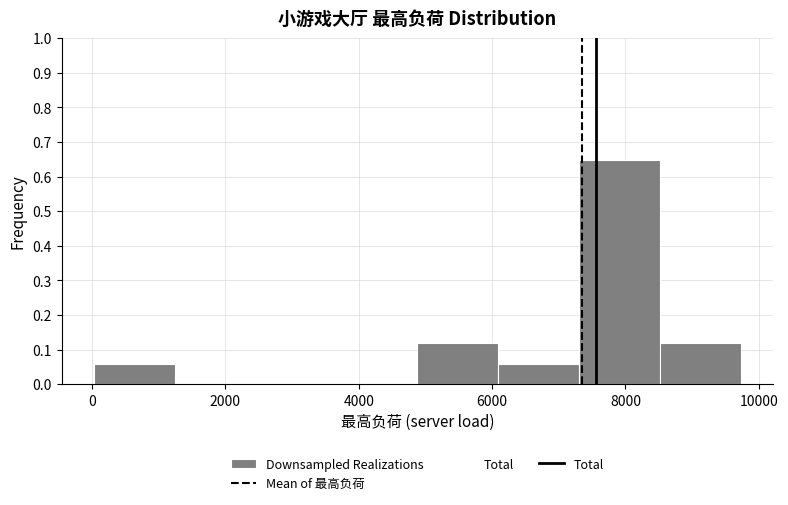

Reading left to right, transcribe this chart: for each bar, give the range it covers on the x-axis and its height. Neither the bar edges nor the heights are printed on the chart, so give them approximately, as read against the axes.

0 to 1200: 0.06
1200 to 2400: 0
2400 to 3600: 0
3600 to 4800: 0
4800 to 6000: 0.12
6000 to 7400: 0.06
7400 to 8600: 0.65
8600 to 9800: 0.12